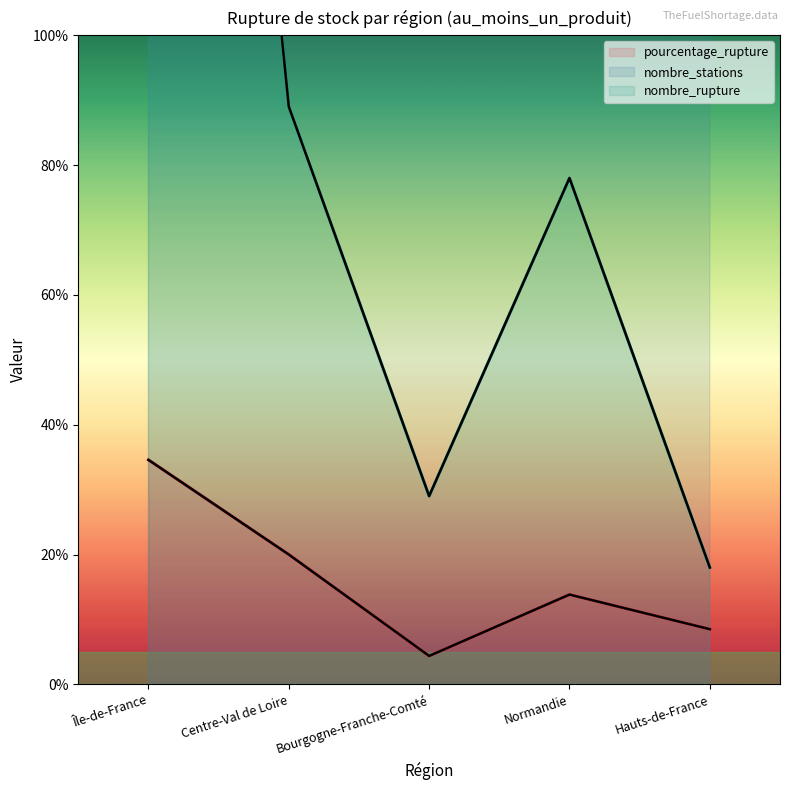

What are all the series names shown in the legend?

pourcentage_rupture, nombre_stations, nombre_rupture